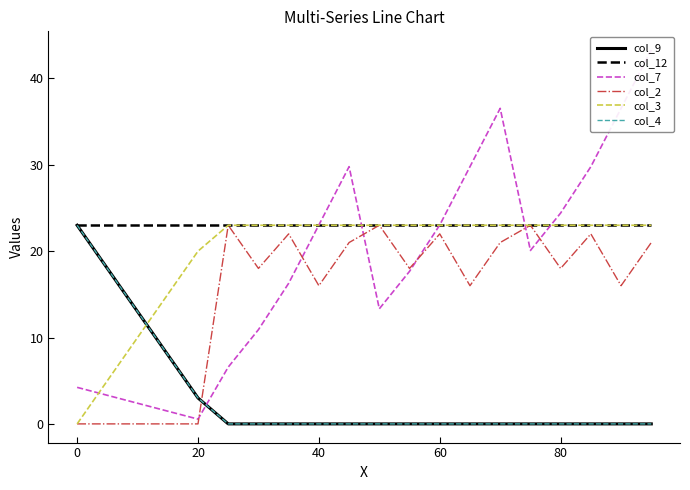

Which series has the largest total across all categories?

col_12